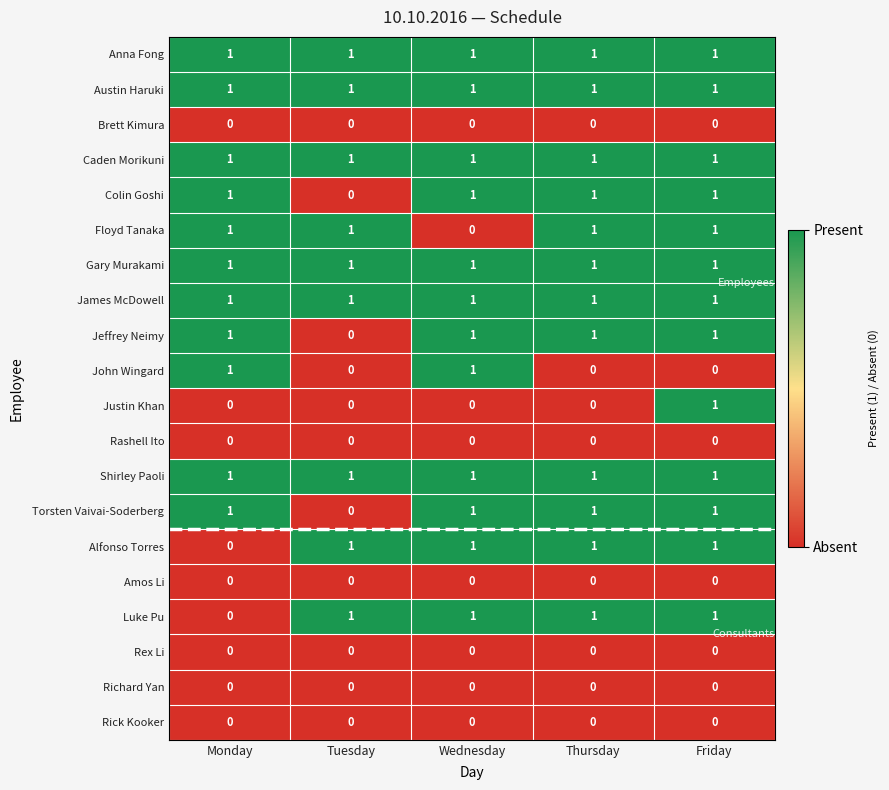

What is the sum of all Alfonso Torres values?

4